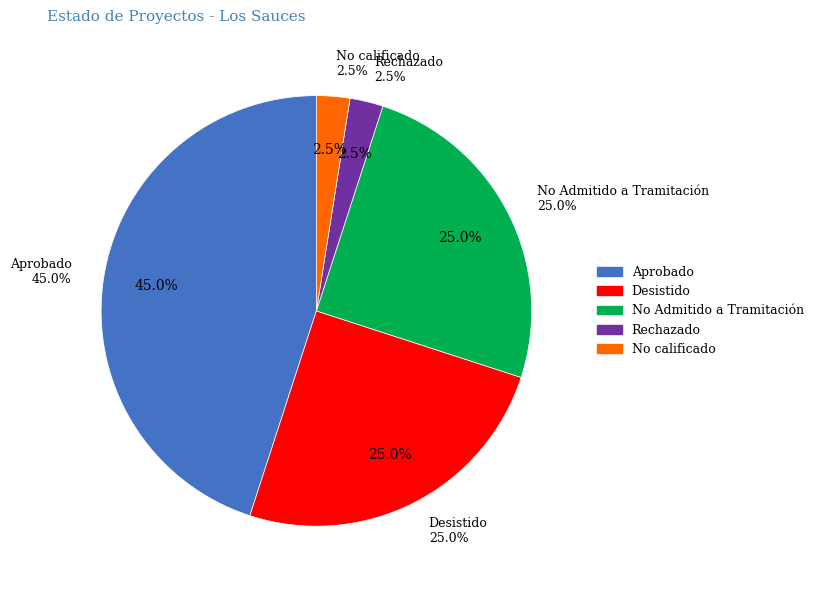

Does Rechazado represent more than half of the total?

No